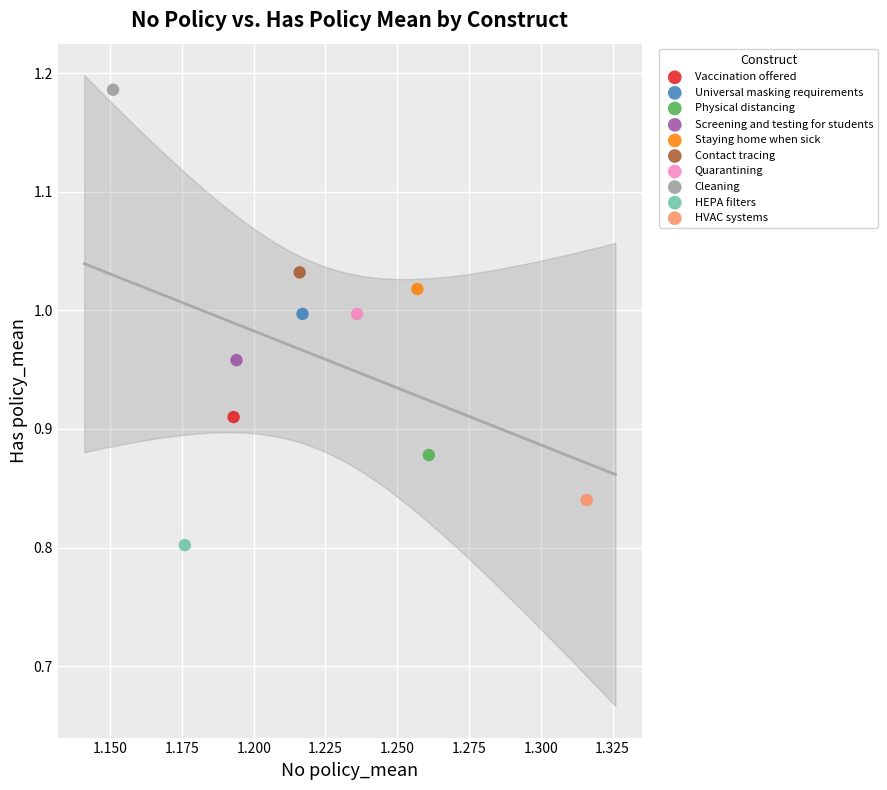

Which series contains the highest Y value?

Cleaning